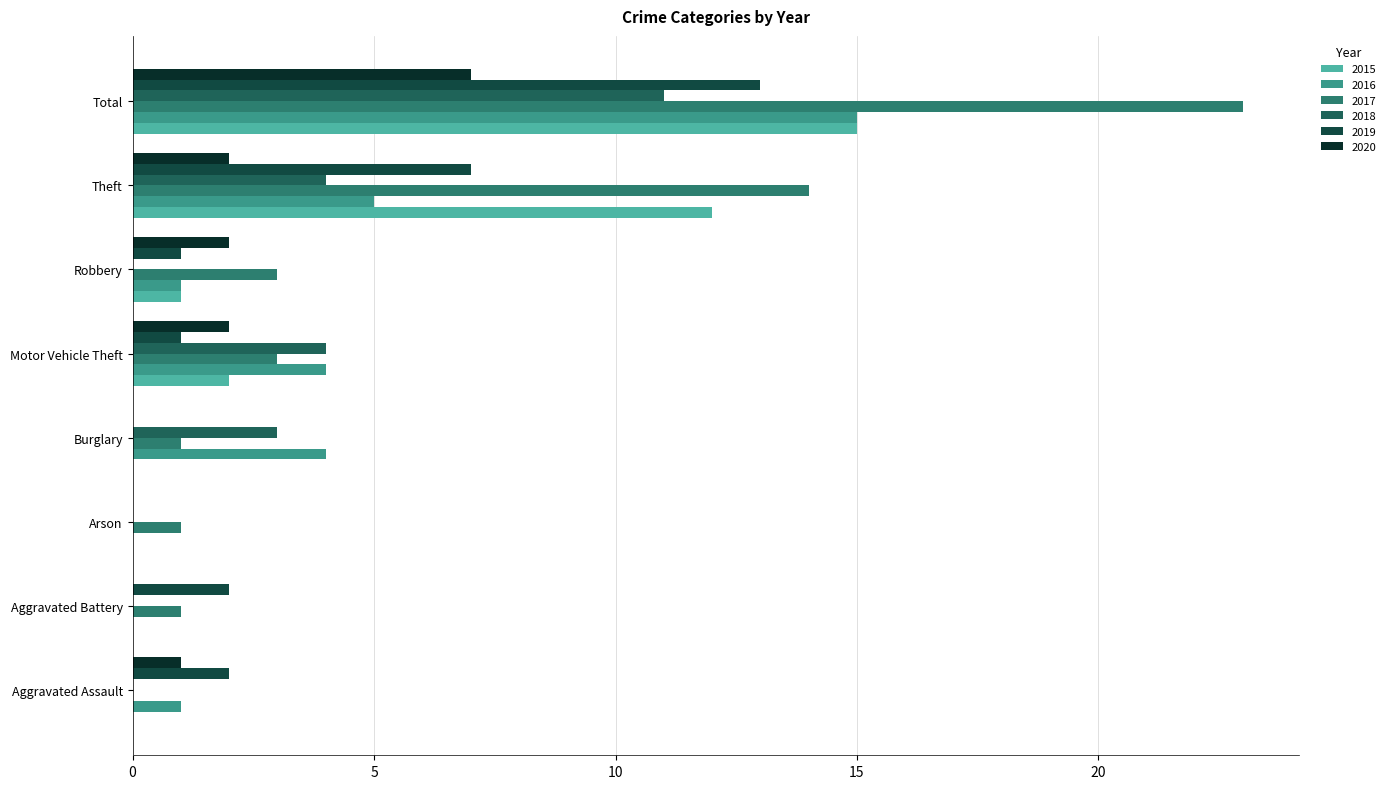

The value of 2018 at Arson is 0. True or false?

True